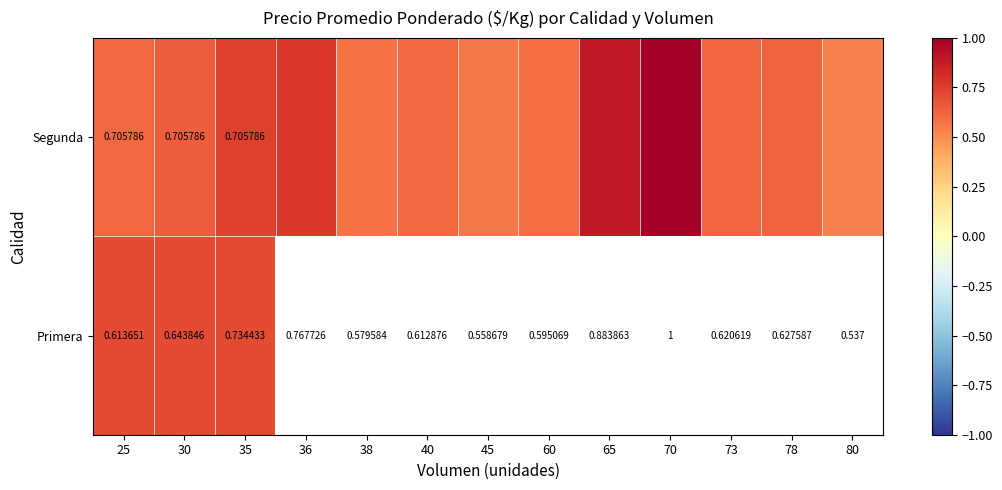

What is the minimum value shown in the chart?

0.5